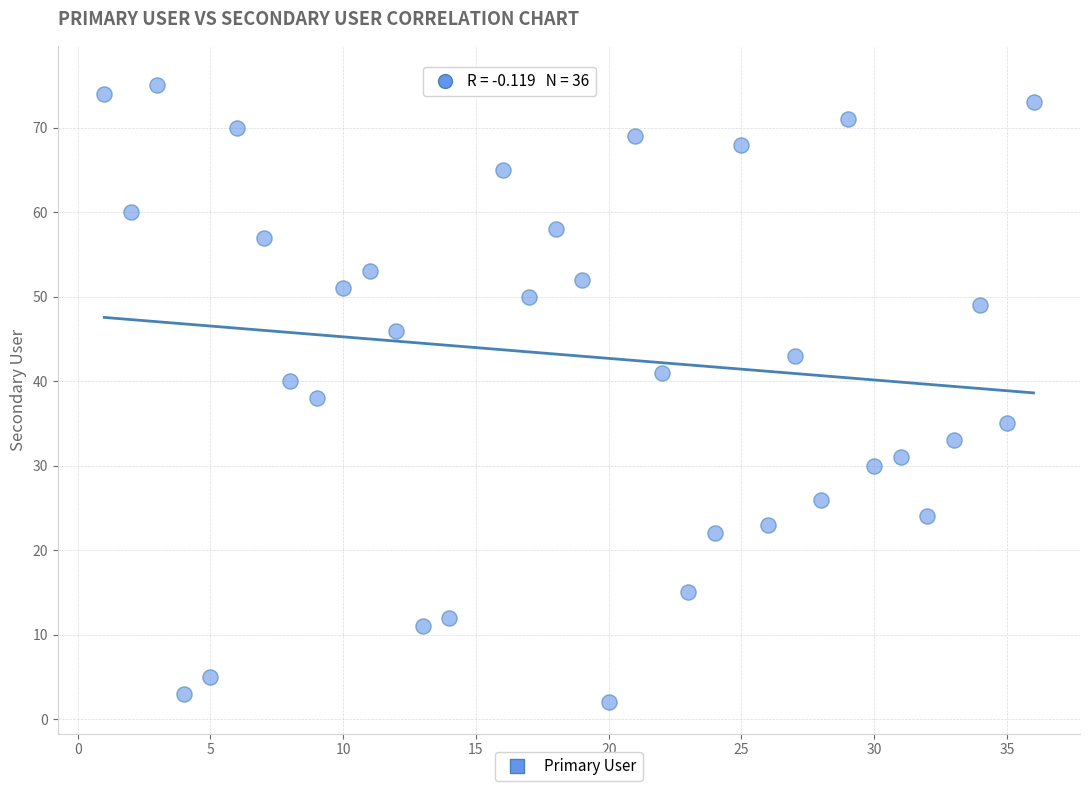

What is the range of Y values (max minus min)?

74